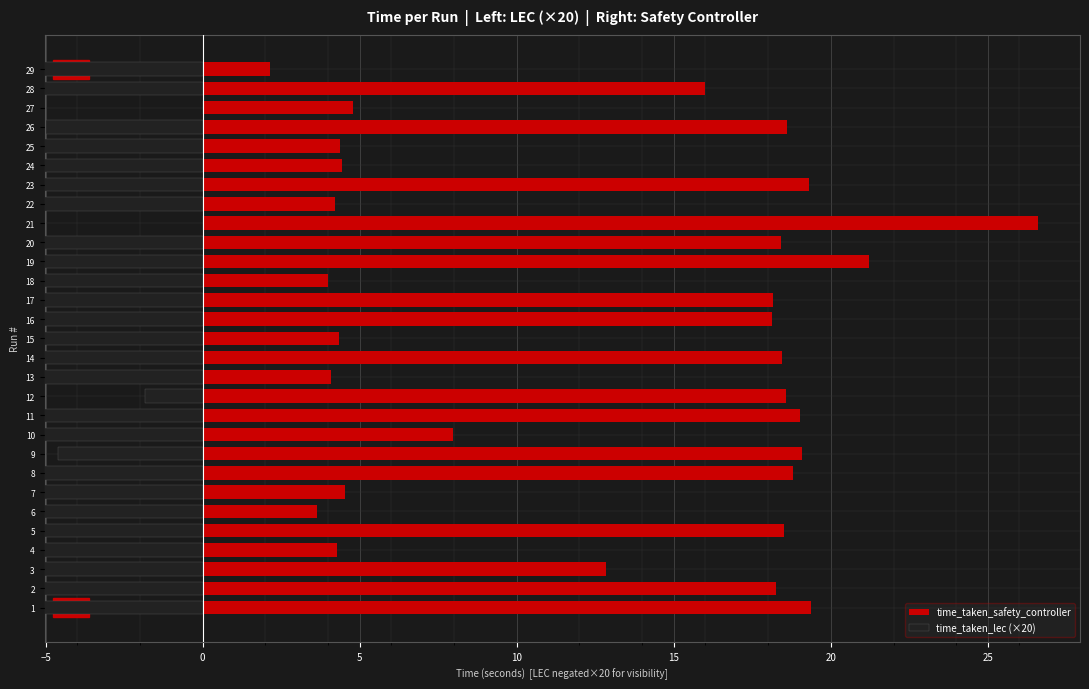

Count the number of data series in this chart.

2